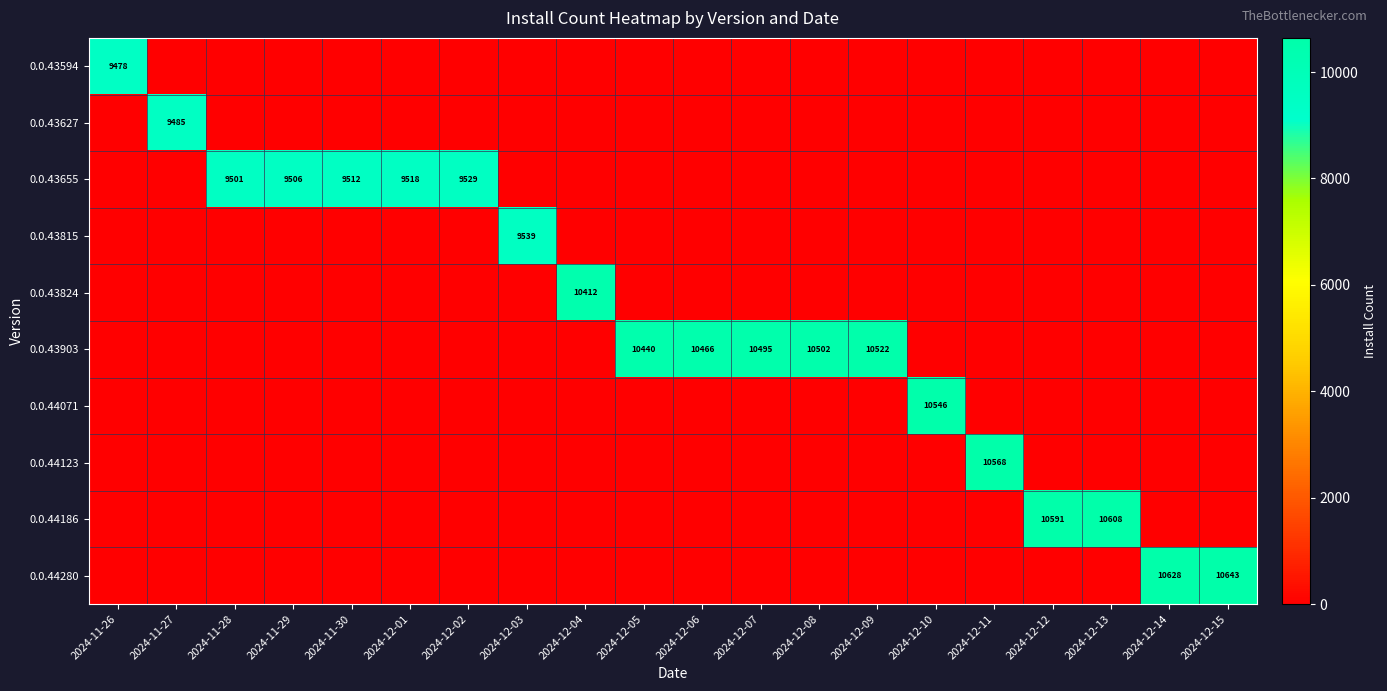

The 0.0.43627 series shows 9485 at 2024-11-27. True or false?

True